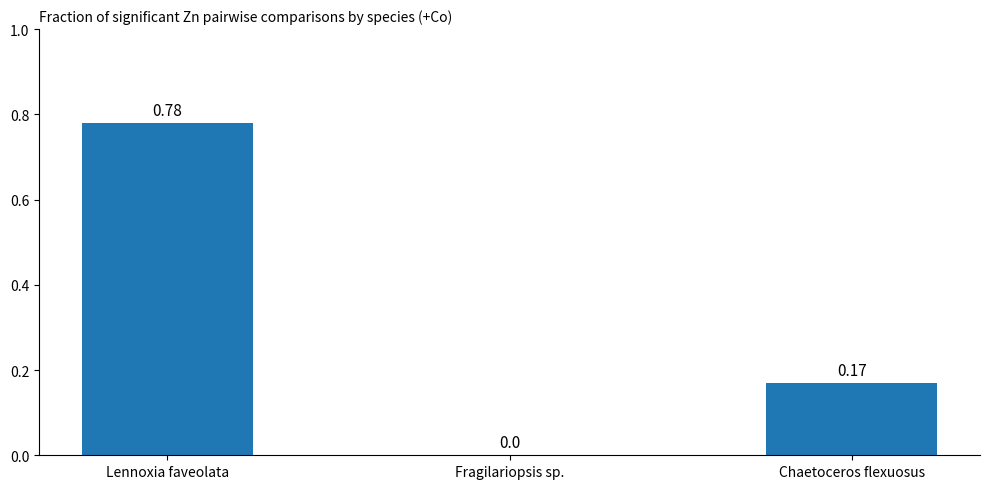

What is the sum of all values?

1.0